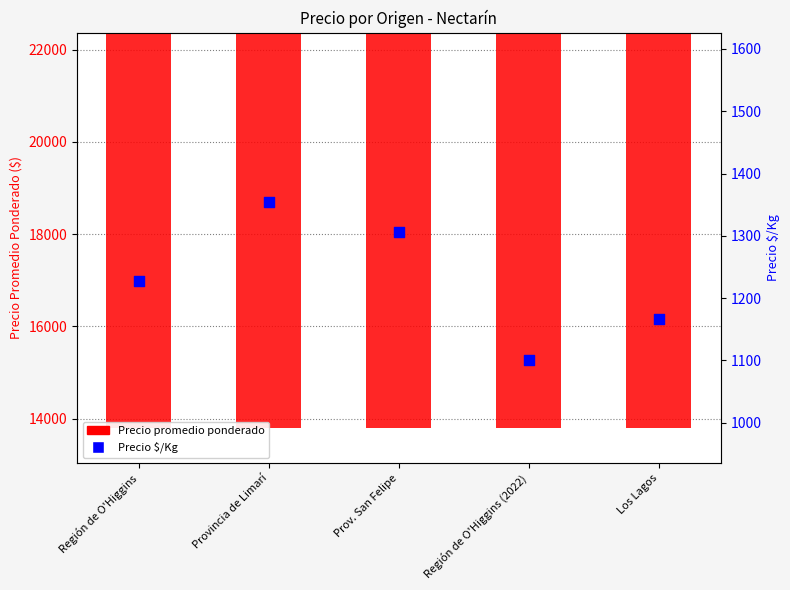

Which series contains the lowest Y value?

Precio $/Kg